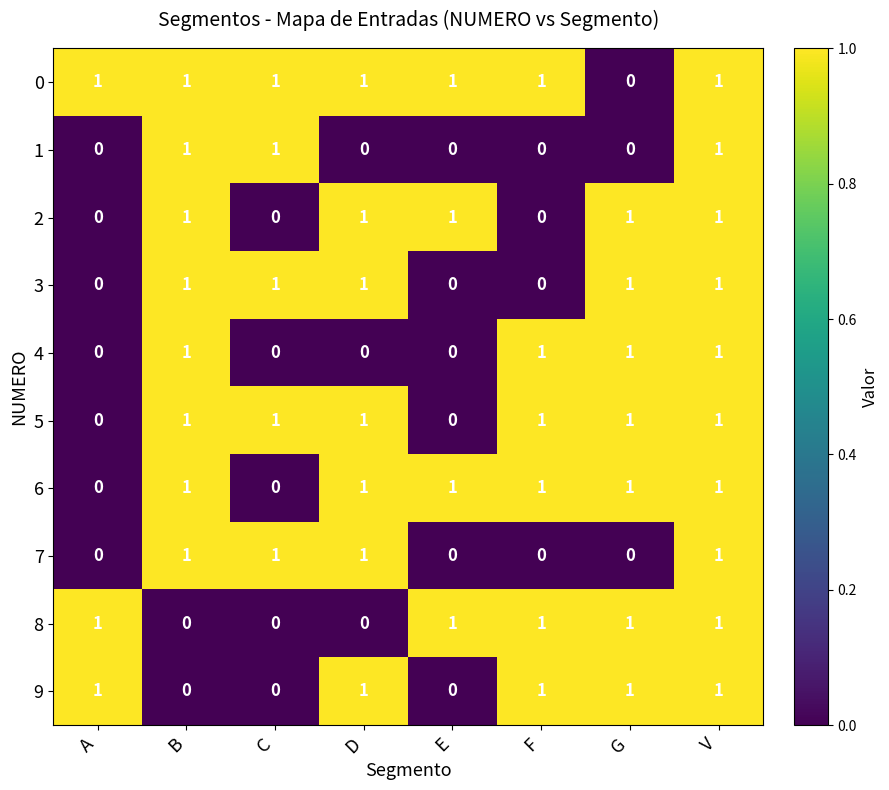

What is the total value across all series at G?

7